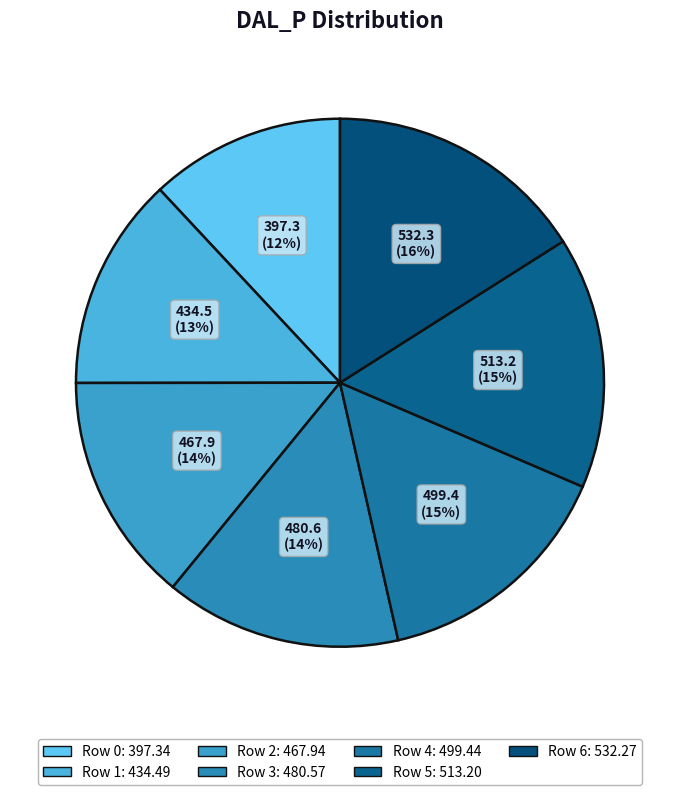

To the nearest percent, what is the difference between the largest and smallest slice percentages?

4%